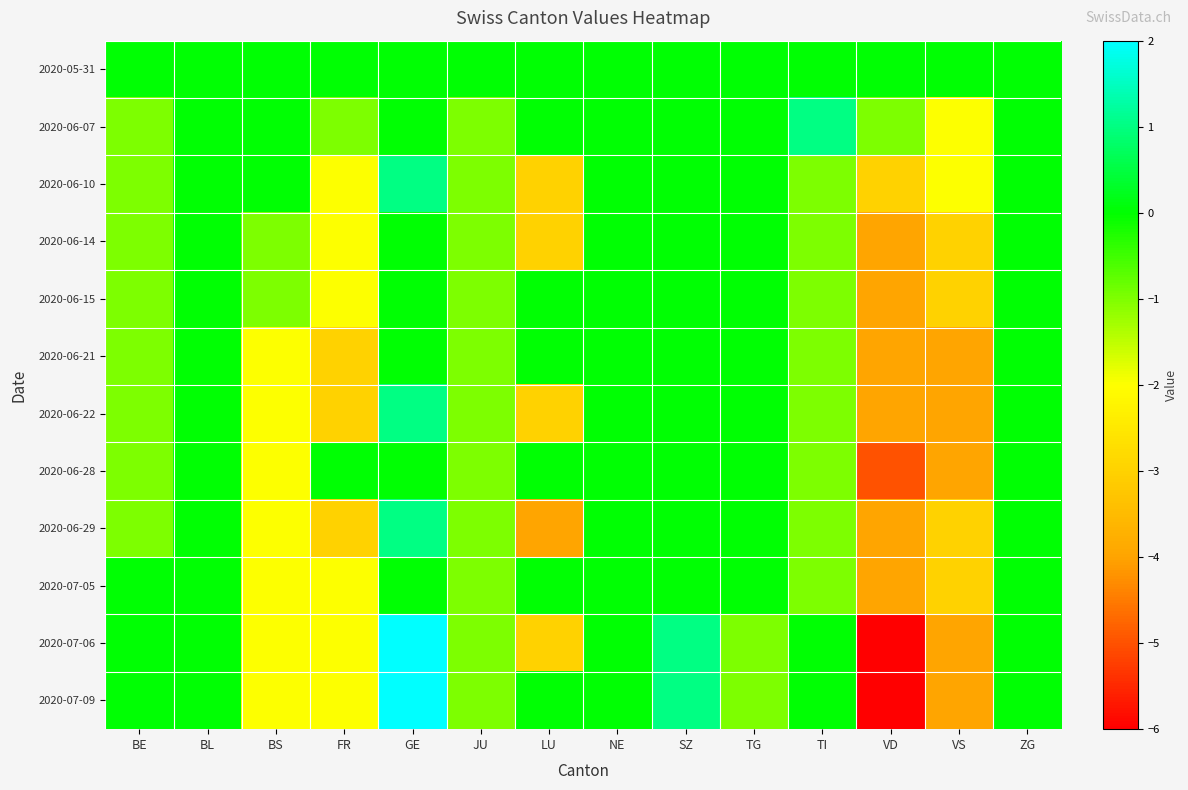

What is the smallest value displayed?

-6